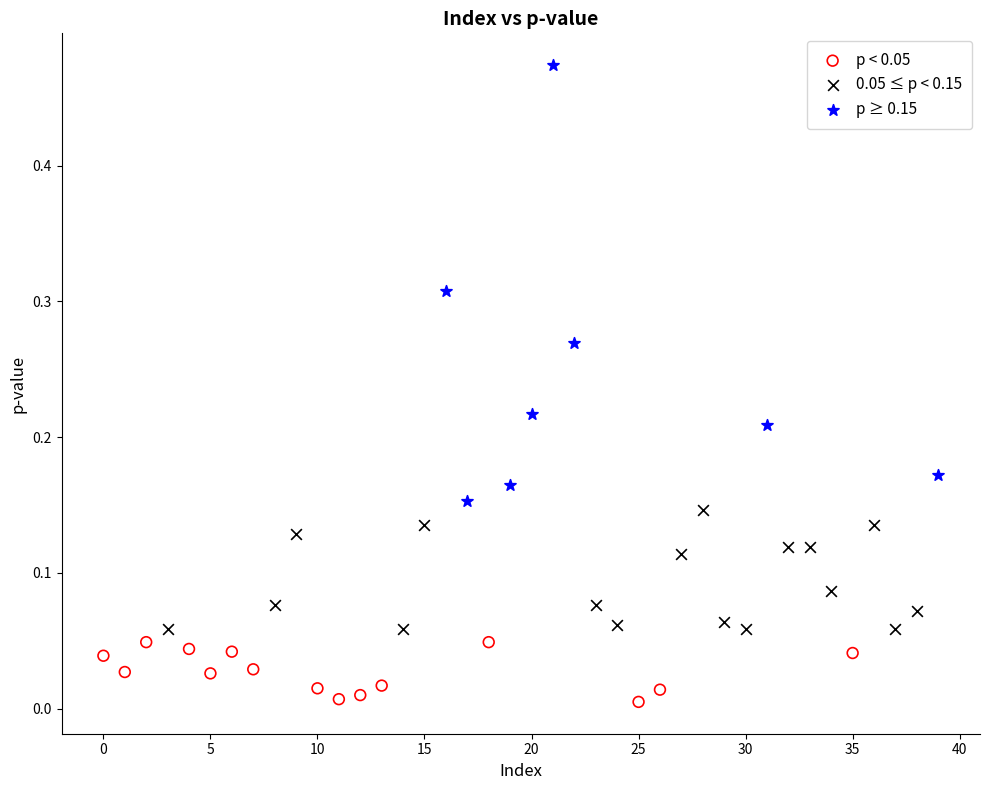

Which series has the largest Y range (max minus min)?

p ≥ 0.15